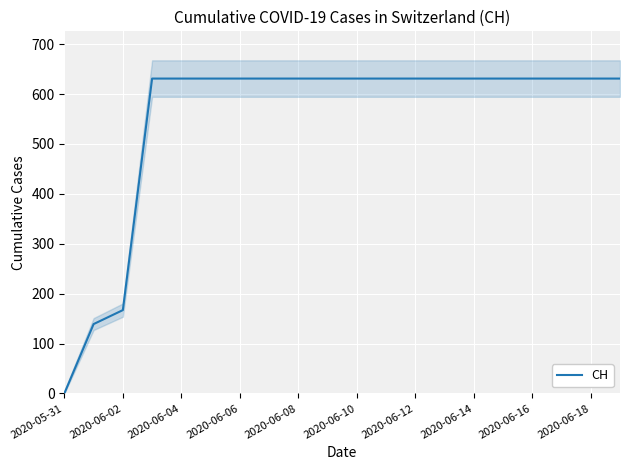

Reading left to right, transcribe all the data shown in this chart.

0	139	167	631	631	631	631	631	631	631	631	631	631	631	631	631	631	631	631	631